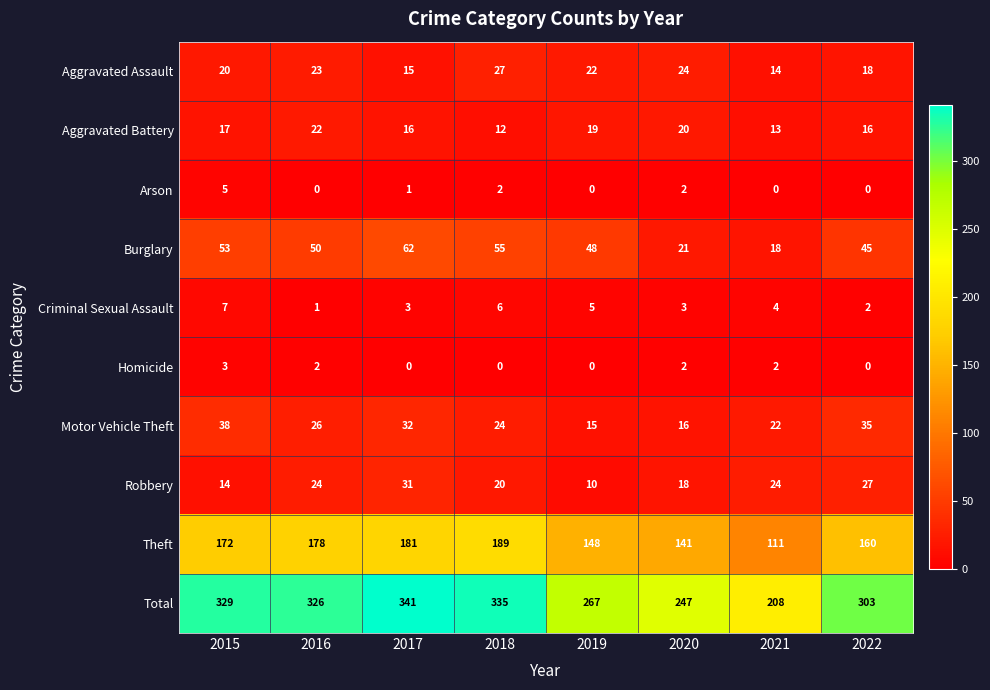

True or false: Motor Vehicle Theft has a value of 26 at 2016.

True